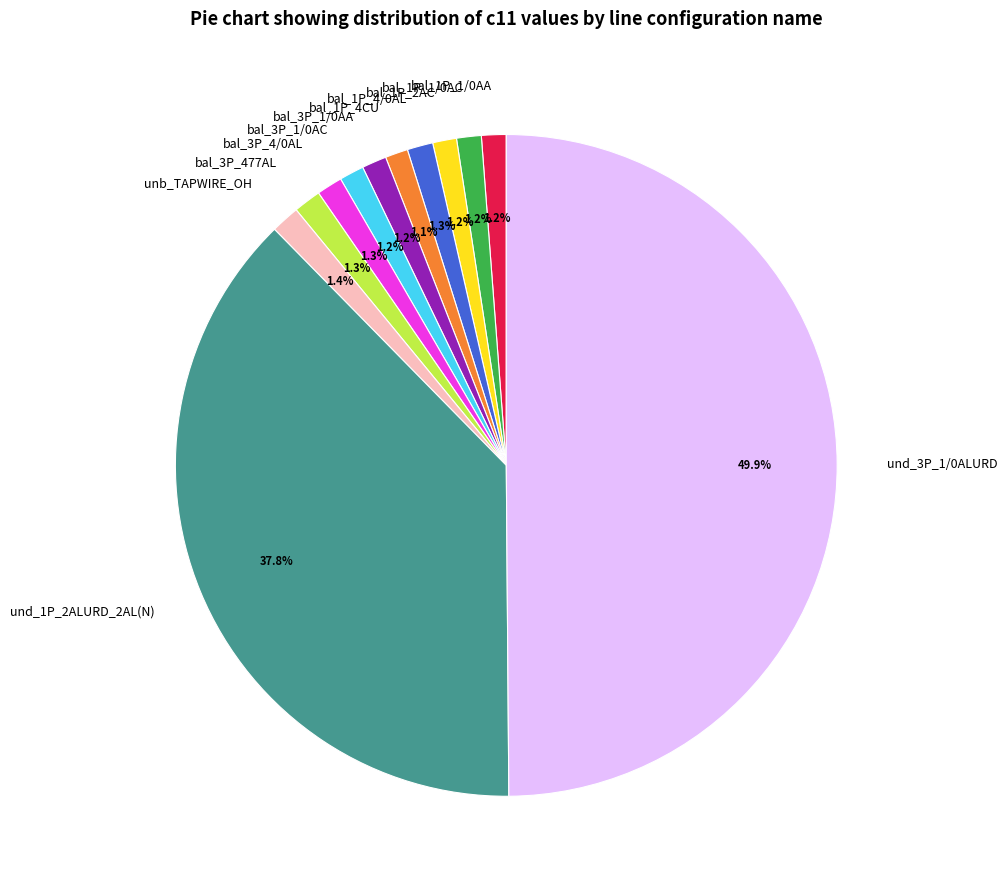

To the nearest percent, what is the average slice percentage?

8%